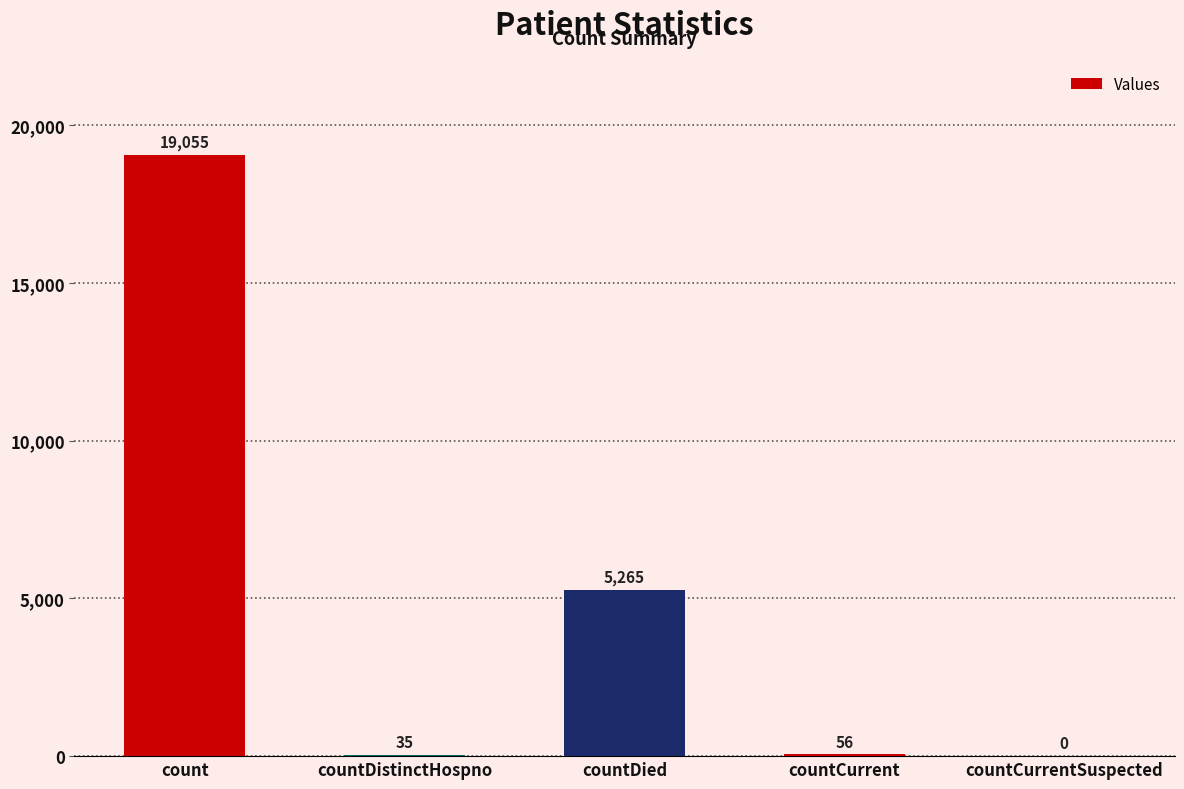

The chart shows a value of 0 at countCurrentSuspected. True or false?

True